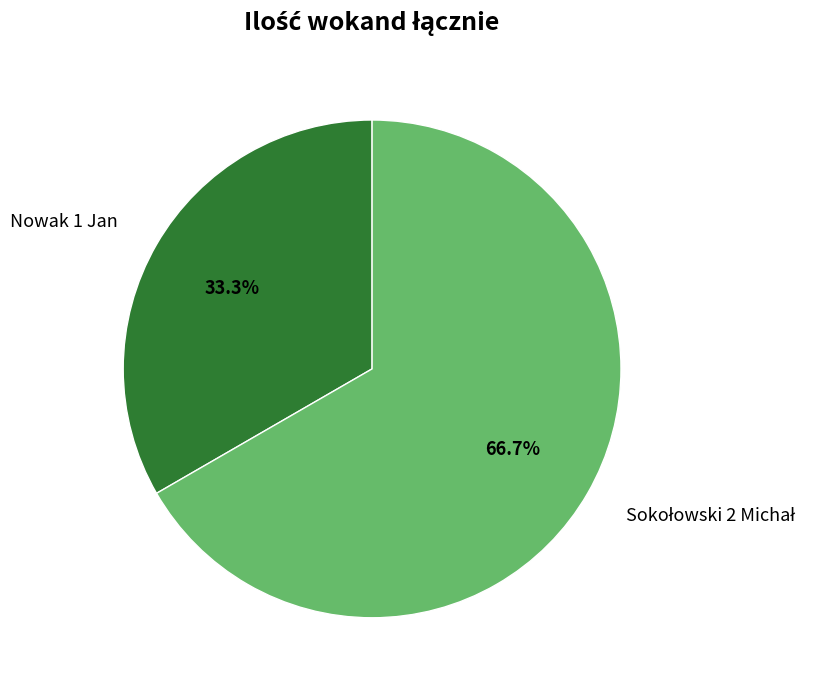

Which category has the smallest portion of the pie?

Nowak 1 Jan